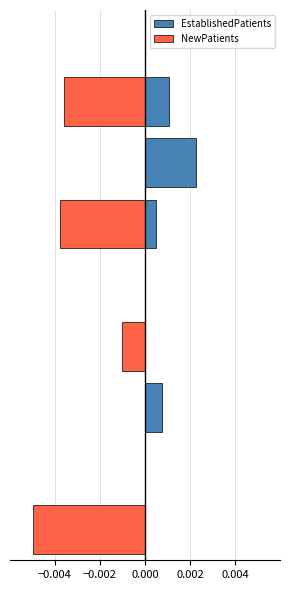

How many groups of bars are there?

9